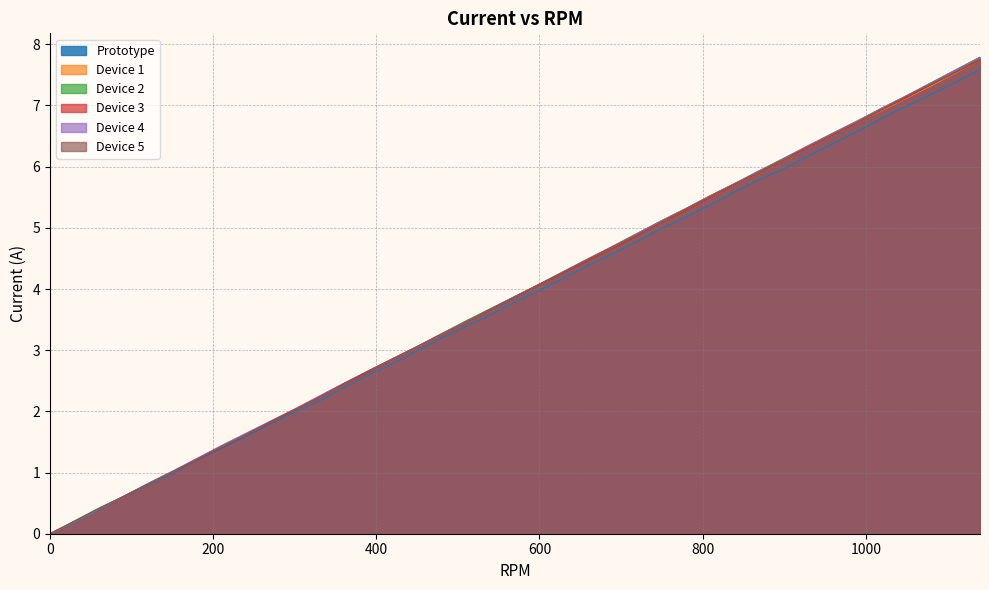

How many values in the Device 1 series are below 3?

15